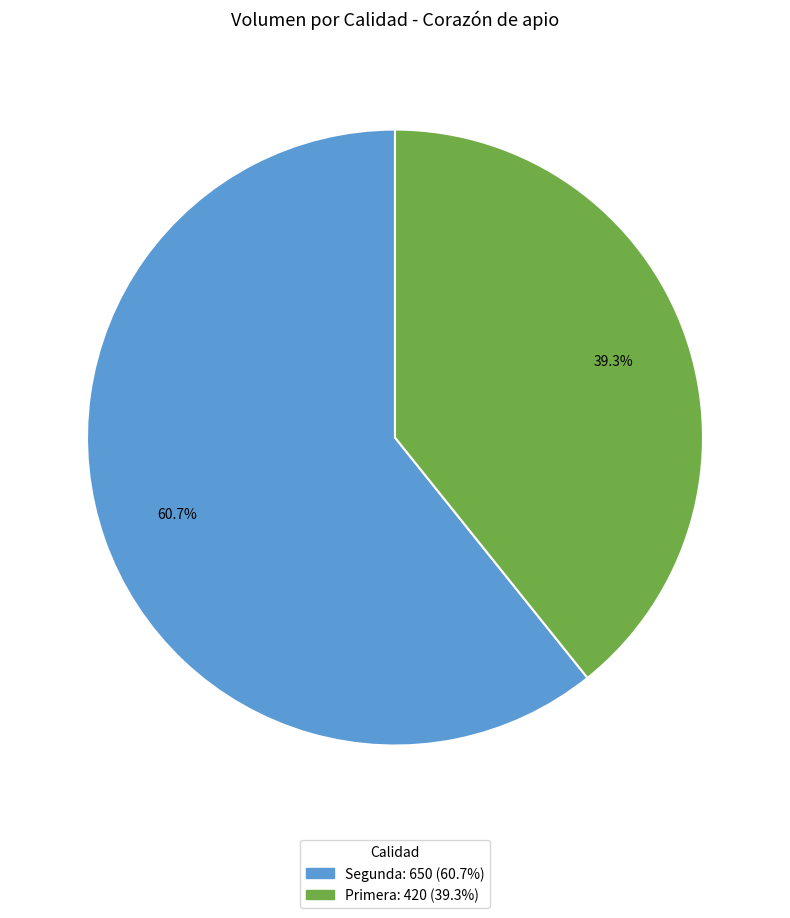

Count the number of slices in the pie.

2